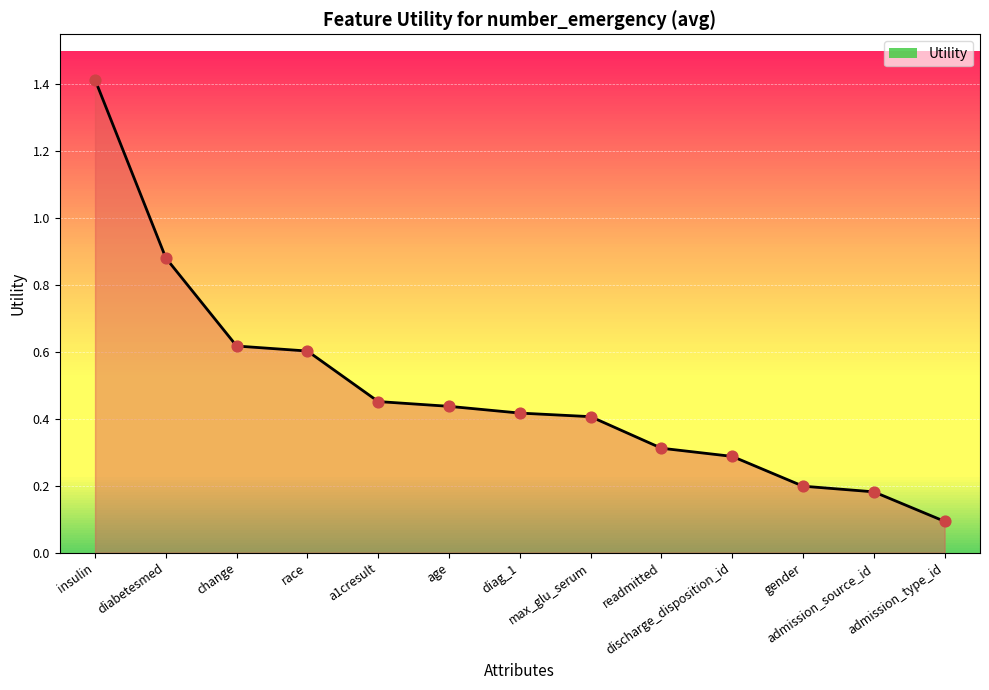

Which has a higher value, diag_1 or readmitted?

diag_1